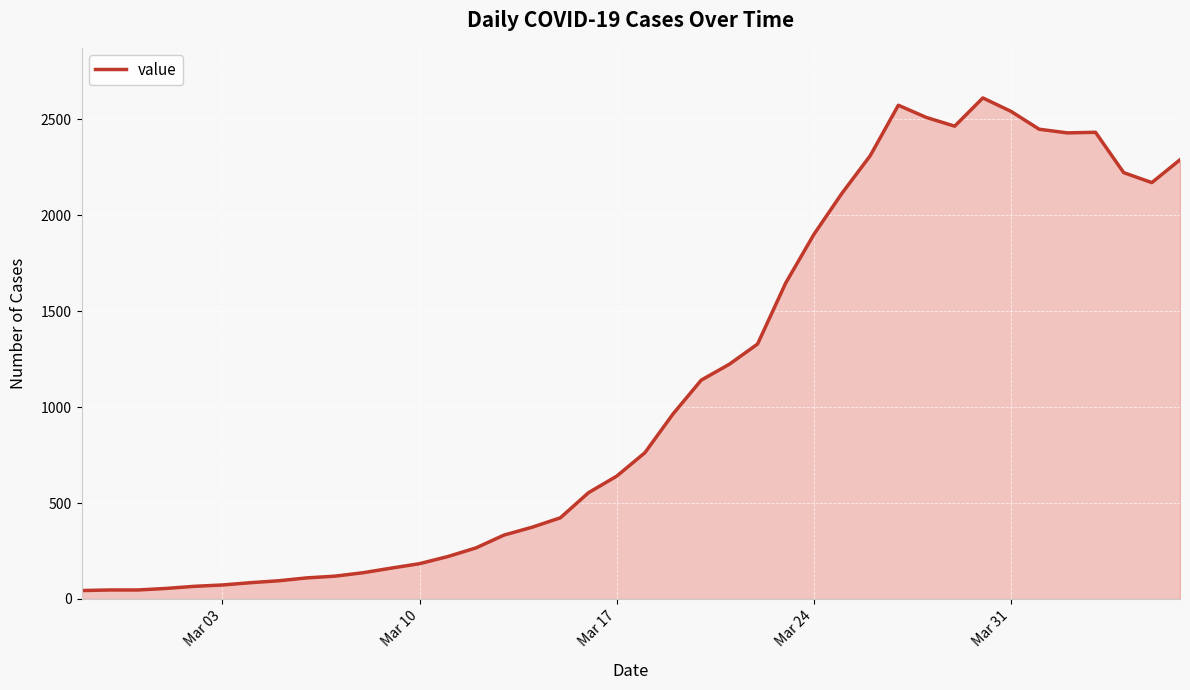

What is the maximum value shown in the chart?

2610